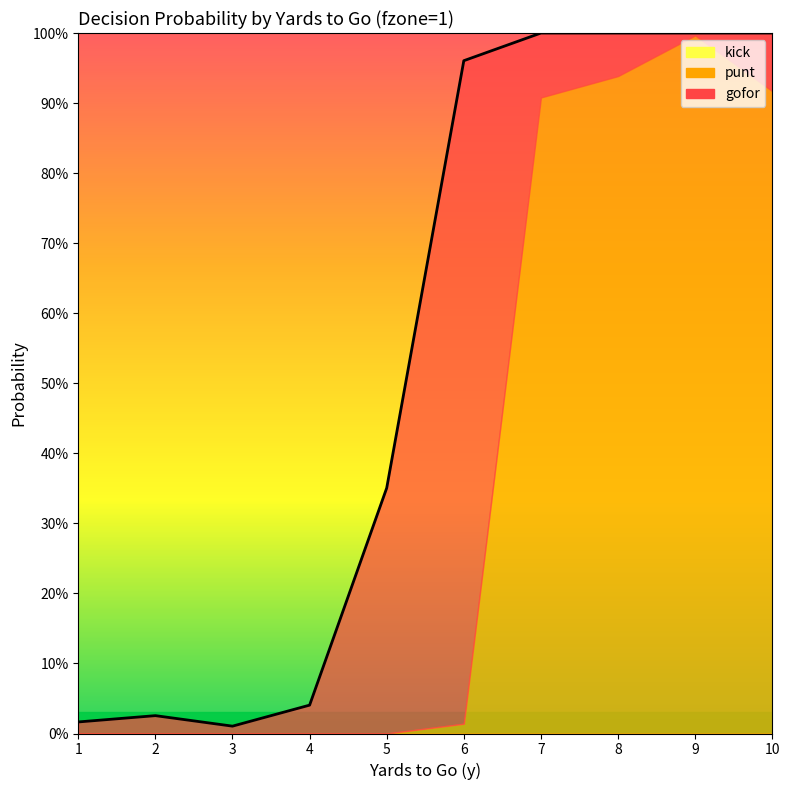

Between 6 and 8, which is larger?

6